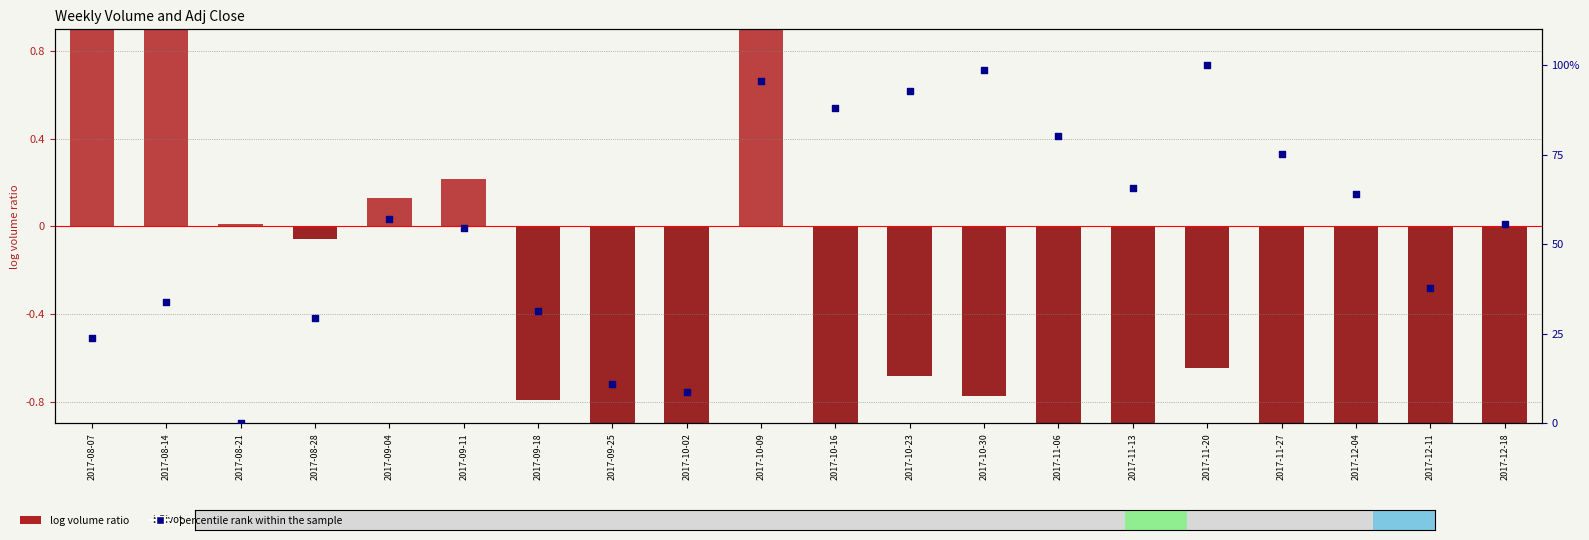

Which series contains the highest Y value?

percentile rank within the sample